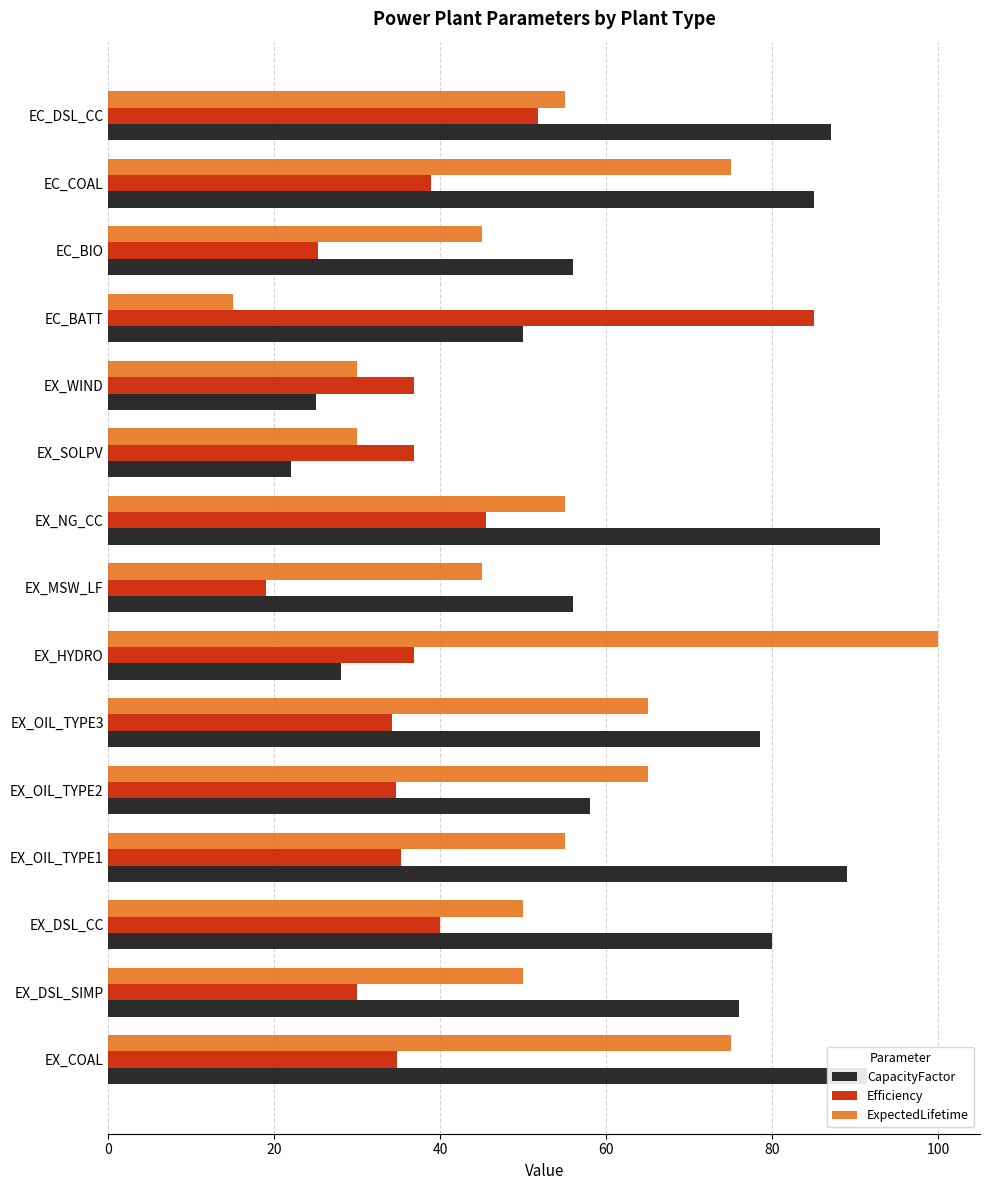

What are all the series names shown in the legend?

CapacityFactor, Efficiency, ExpectedLifetime